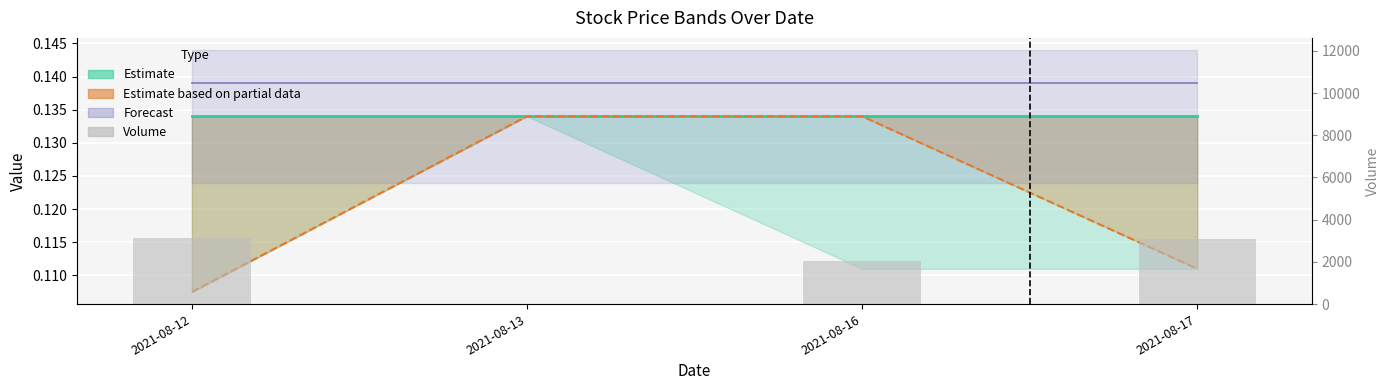

What is the average value of the Forecast (Close+) series?

0.1